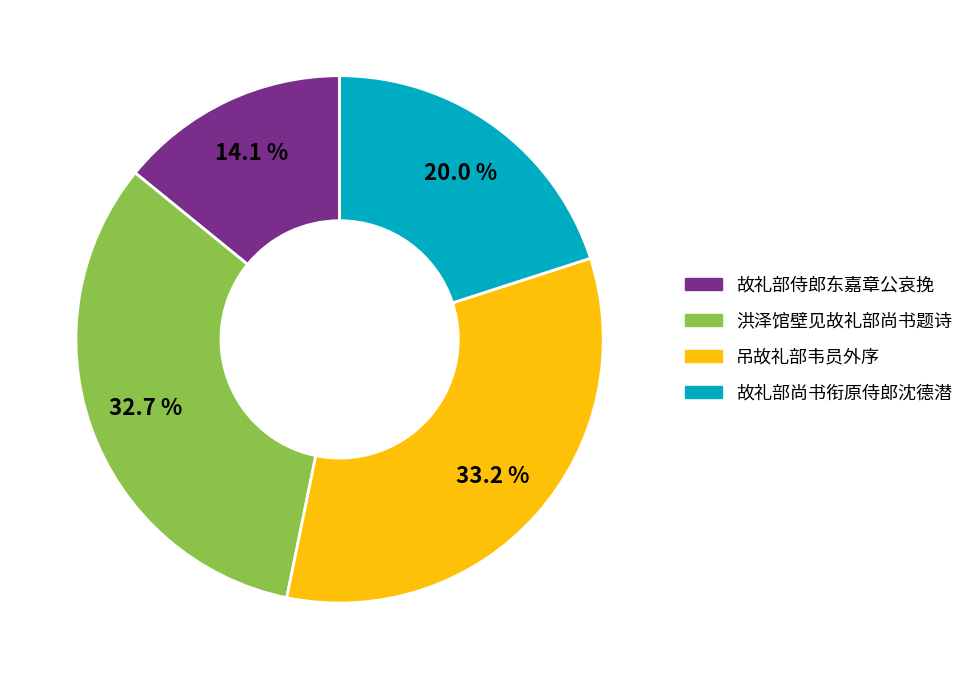

How many slices are in this pie chart?

4